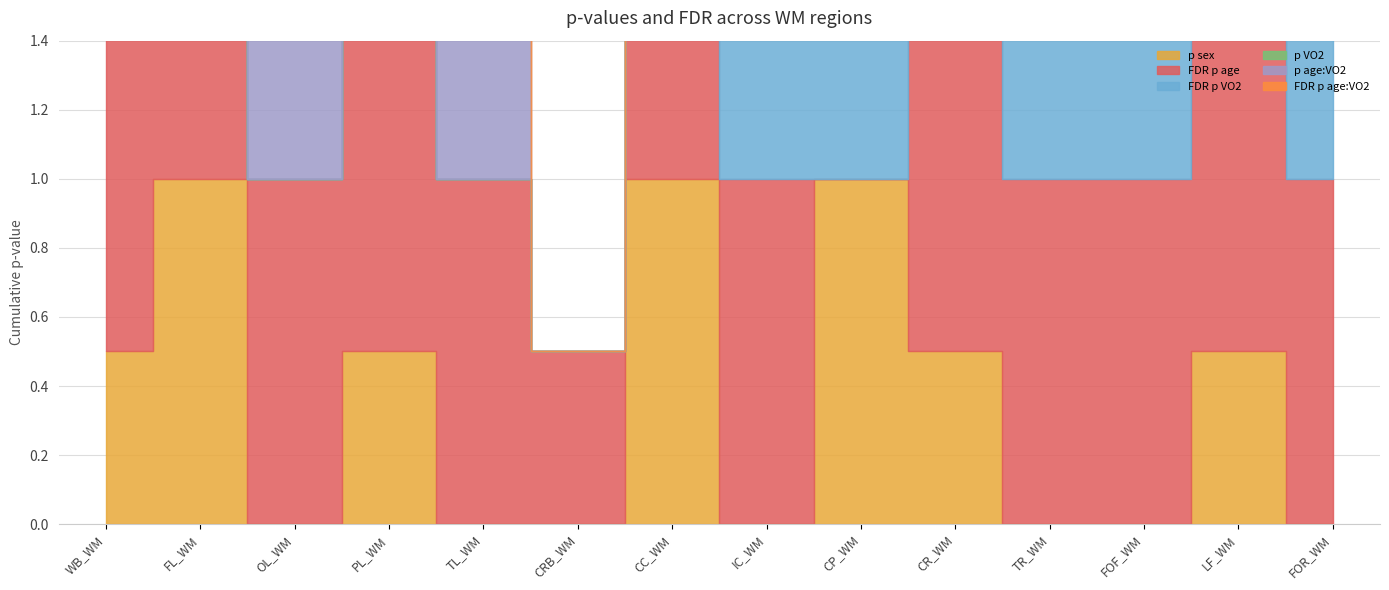

List the labels in order of p VO2 value, smallest first.

OL_WM, PL_WM, TL_WM, CRB_WM, WB_WM, FL_WM, CC_WM, IC_WM, CP_WM, CR_WM, TR_WM, FOF_WM, LF_WM, FOR_WM